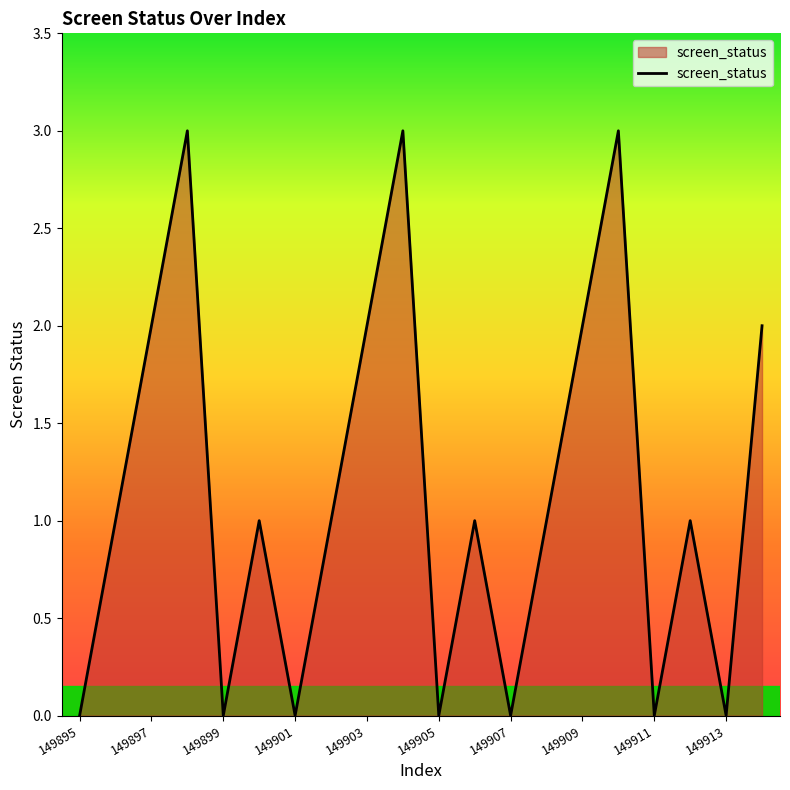

What is the maximum value shown in the chart?

3